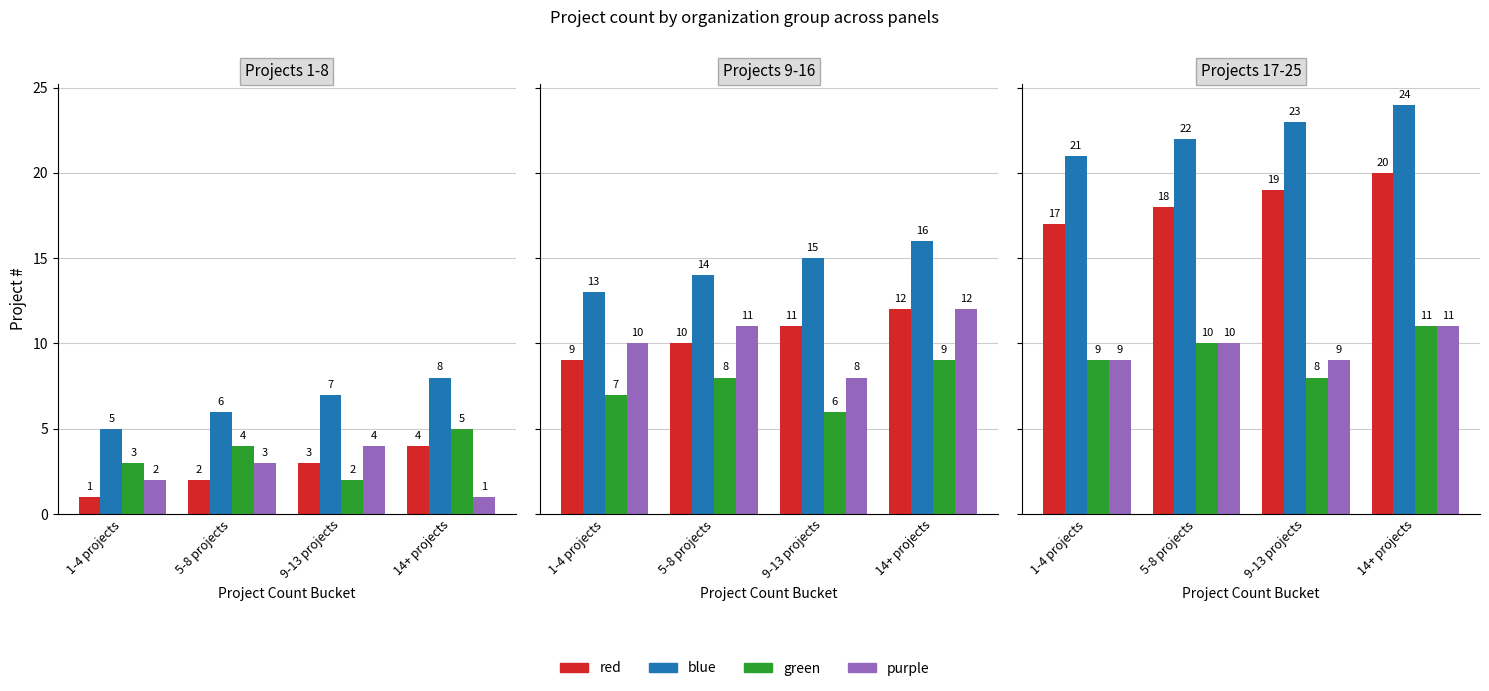

What is the value of the purple bar at the 3rd from the left?

4